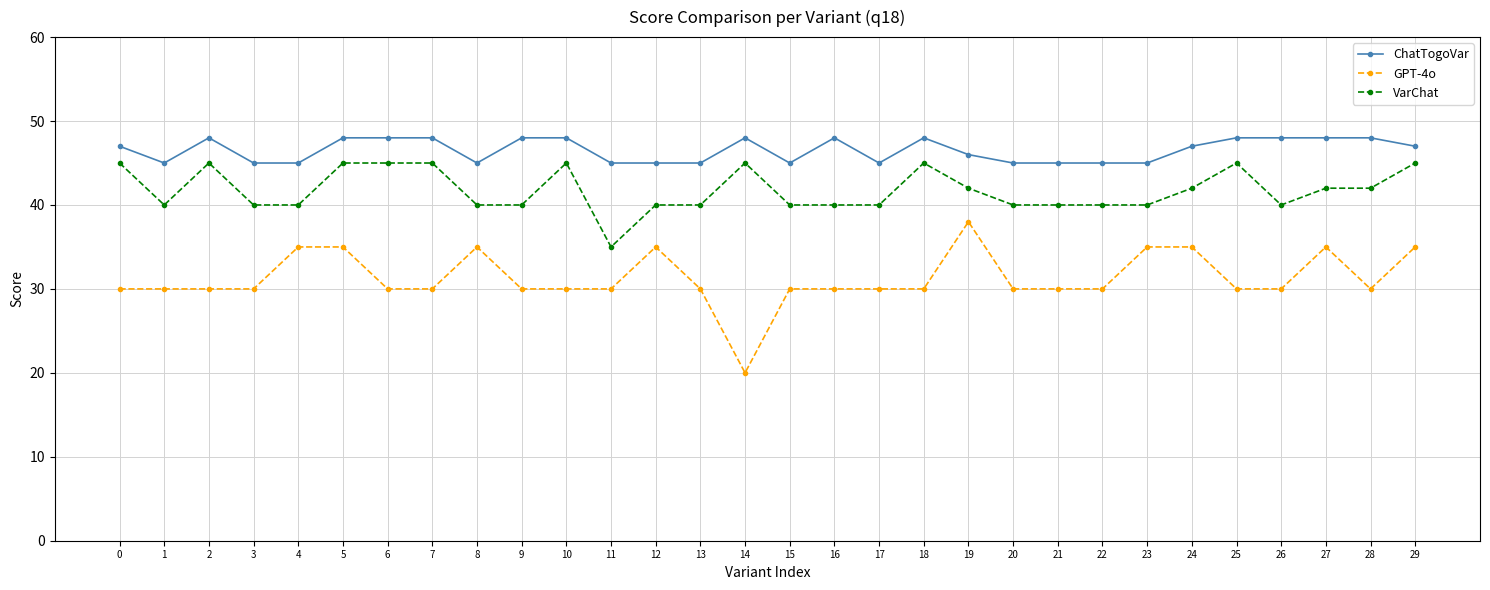

What is the total value across all series at 14?

113